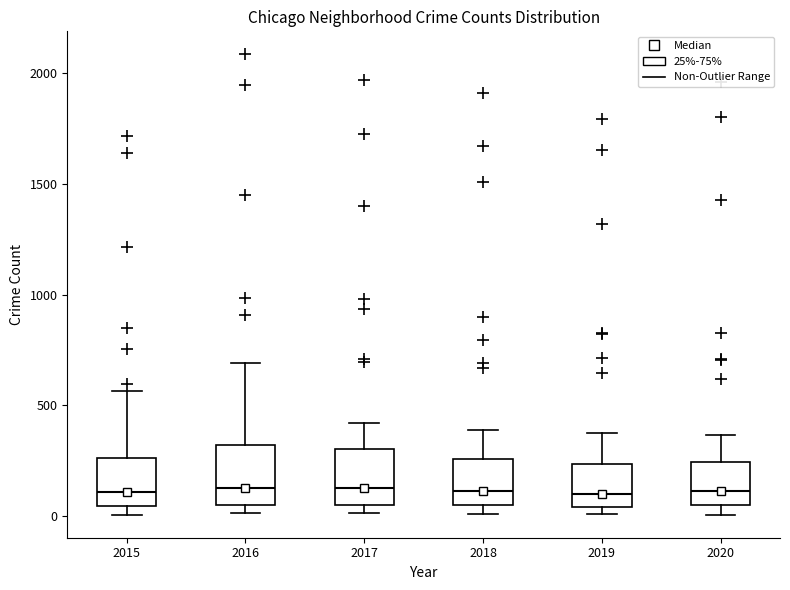

Reading left to right, read every box against the y-axis: the position of its median line, the range the box covers, and the ends of its whiskers. The values are not printed on the chart, so give them approximately, as read against the axis.

2015: median 100, box 50 to 250, whiskers 0 to 550
2016: median 150, box 50 to 300, whiskers 0 to 700
2017: median 100, box 50 to 300, whiskers 0 to 400
2018: median 100, box 50 to 250, whiskers 0 to 400
2019: median 100, box 50 to 250, whiskers 0 to 400
2020: median 100, box 50 to 250, whiskers 0 to 350